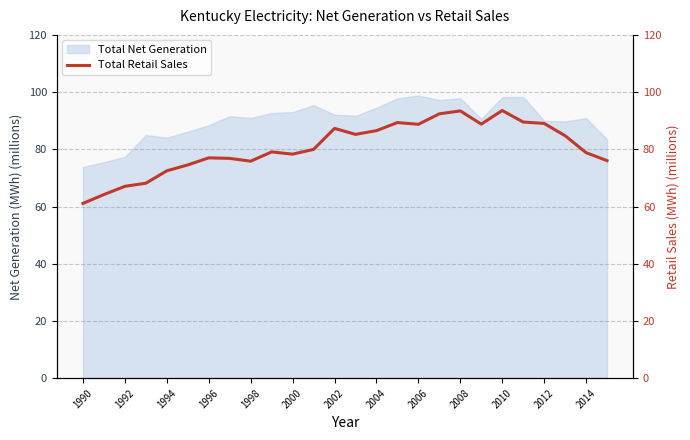

How many lines are shown in the chart?

1